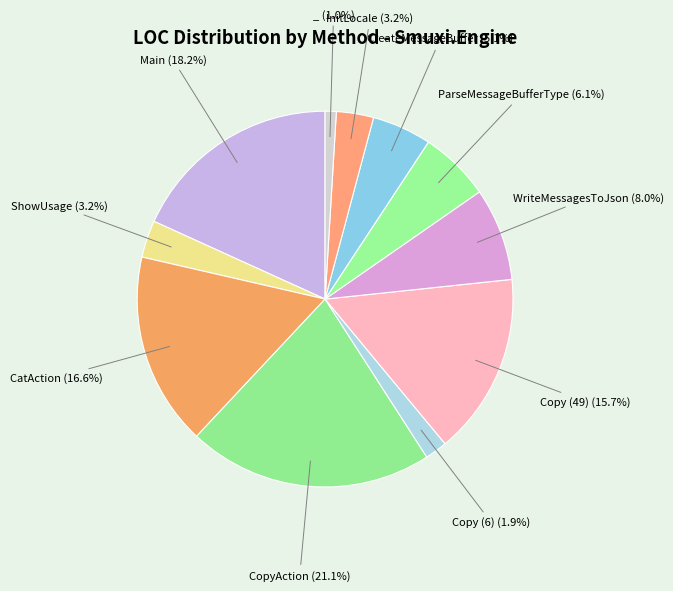

How many segments does this pie chart have?

11